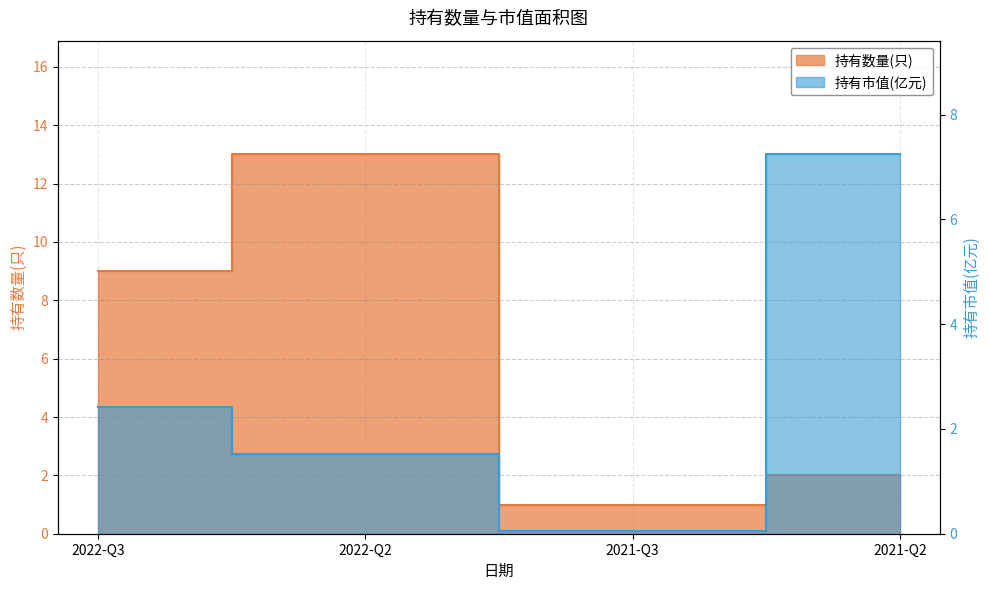

Between 2021-Q3 and 2021-Q2, which is larger?

2021-Q2